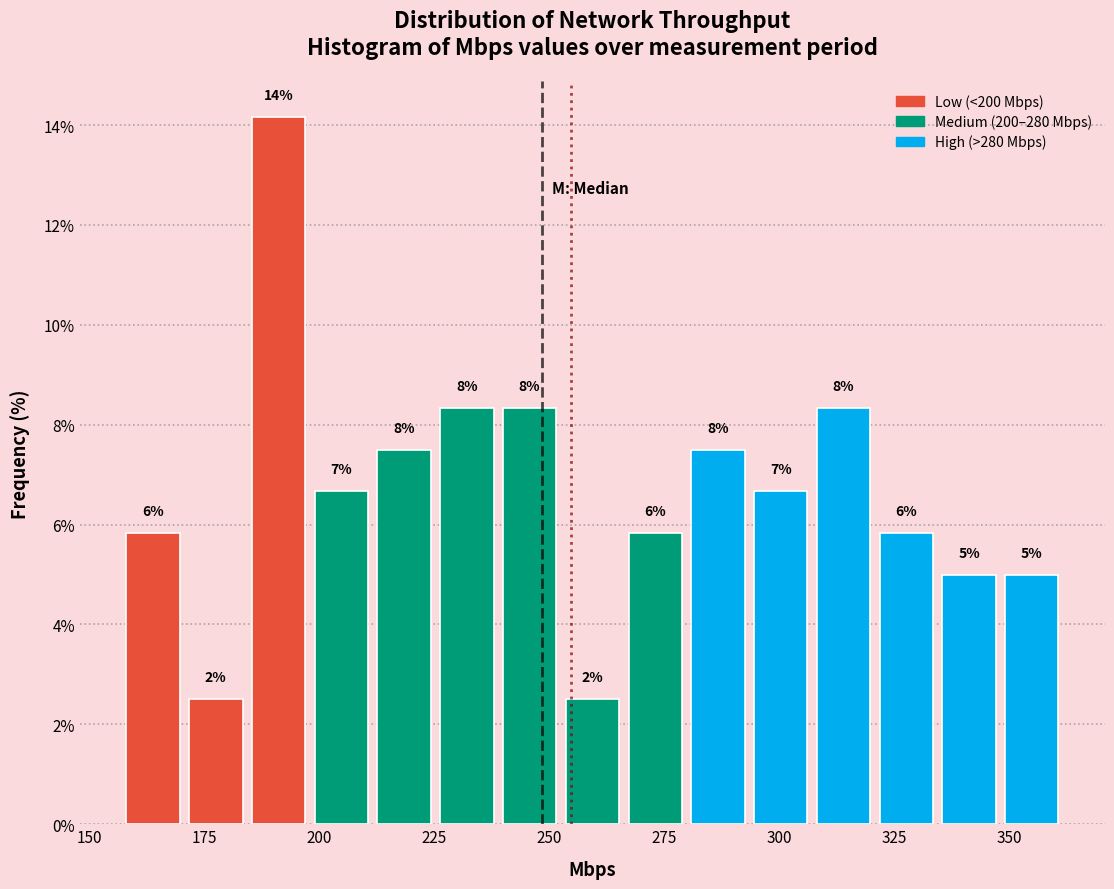

Read against the x-axis, roughly where is the centre of the tallest bar?

190